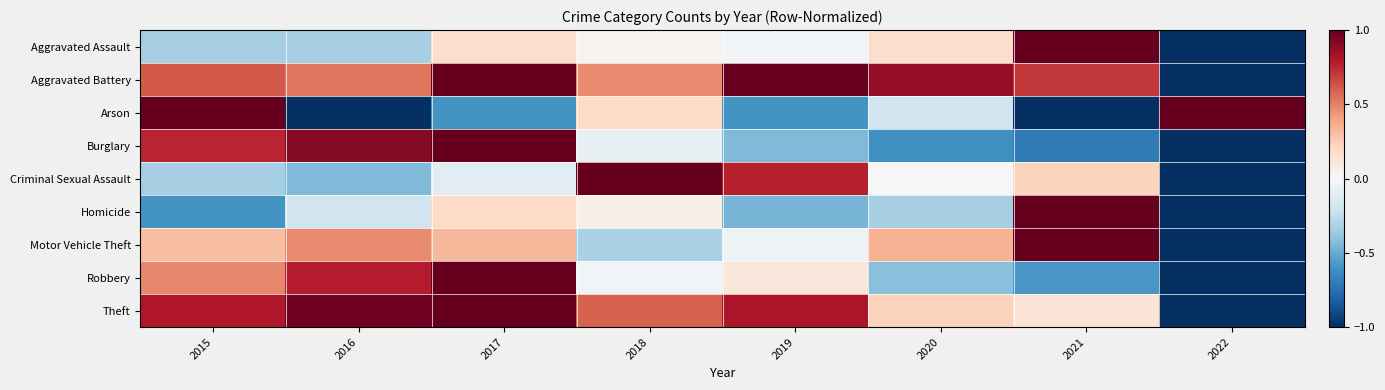

Which series changed the most between 2017 and 2021?

Burglary